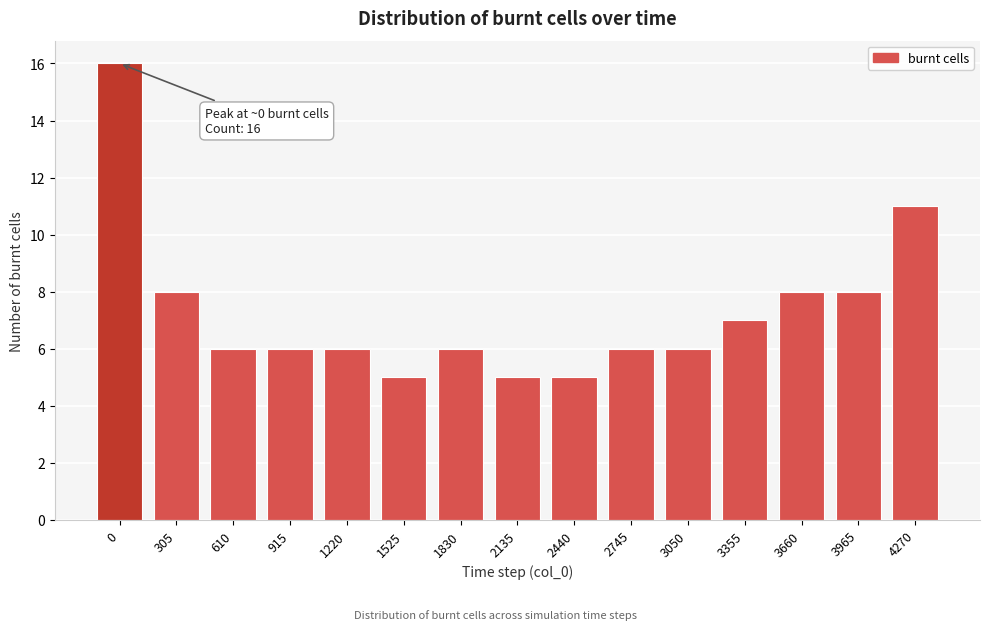

Reading left to right, list all the values displayed in this chart.

0=16	305=8	610=6	915=6	1220=6	1525=5	1830=6	2135=5	2440=5	2745=6	3050=6	3355=7	3660=8	3965=8	4270=11